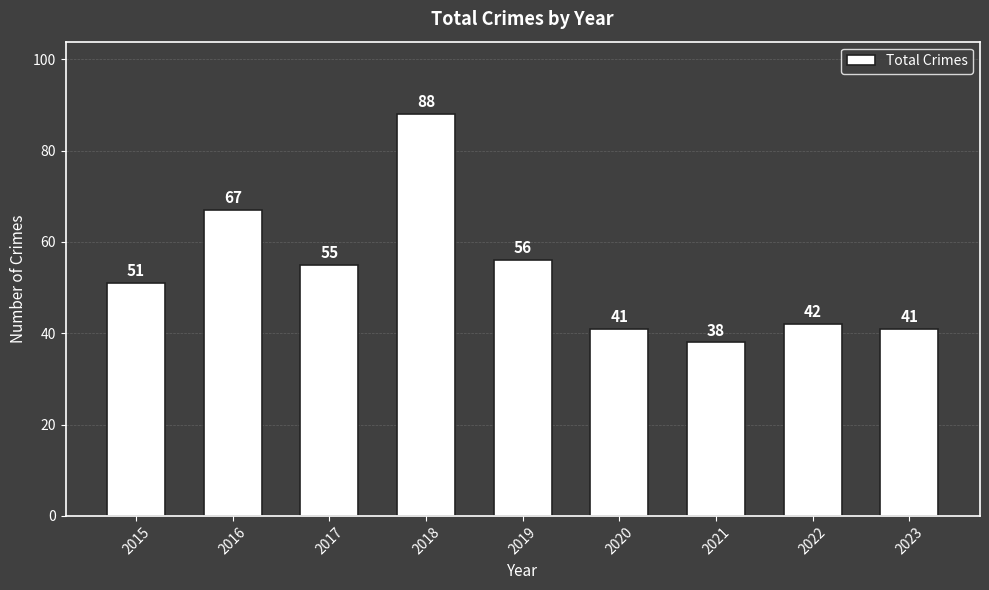

Count the number of data series in this chart.

1